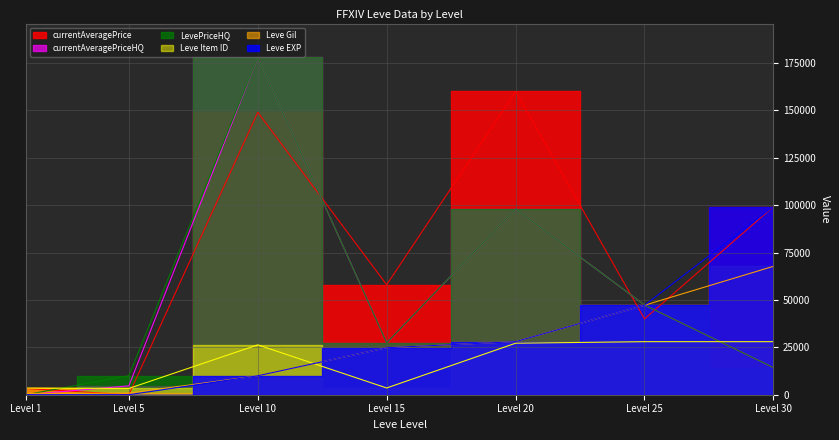

What is the highest value of the currentAveragePriceHQ series?

178000